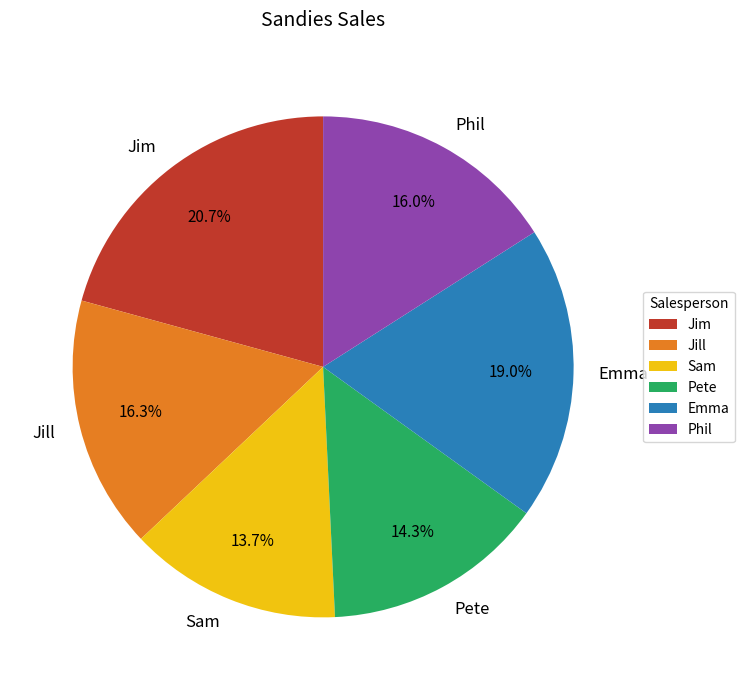

The Pete slice represents 21% of the pie. True or false?

False